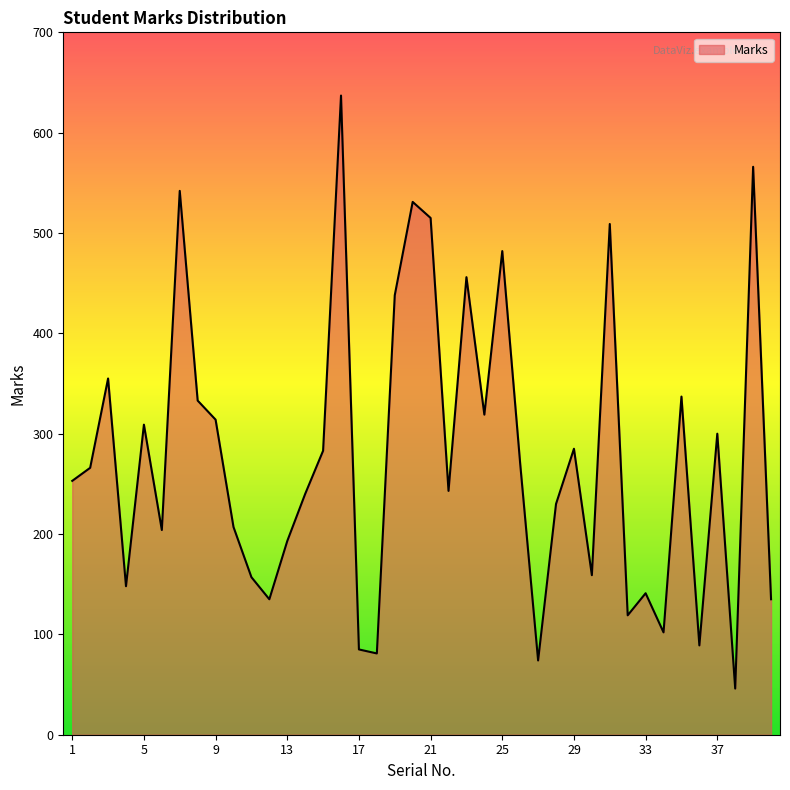

Does the chart display data point markers on the line(s)?

No